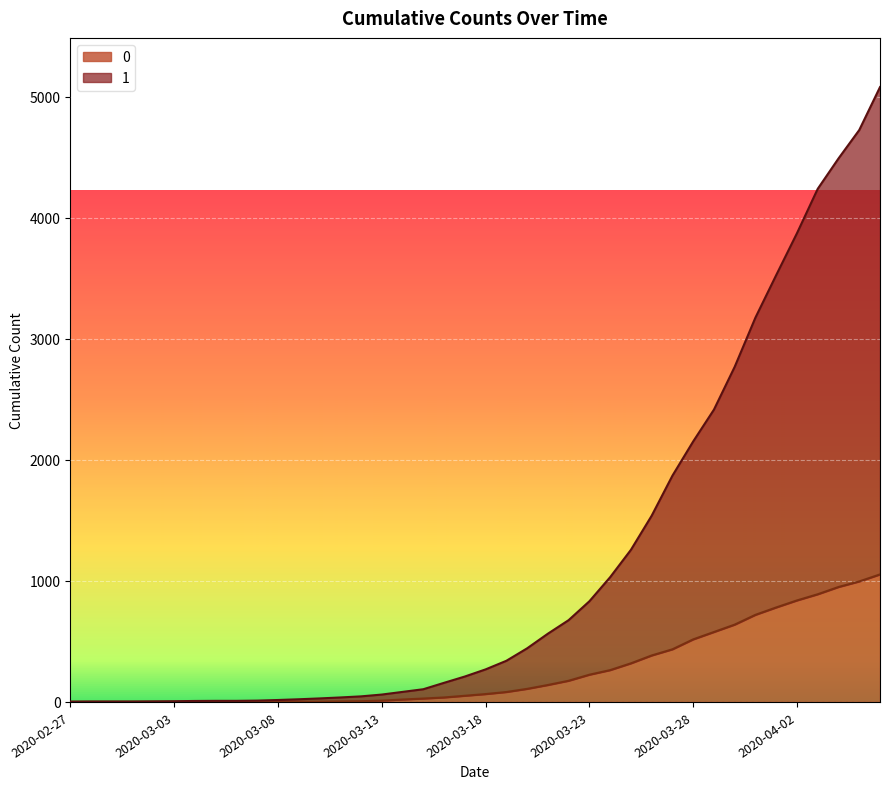

Reading left to right, extract all data points from this chart.

1: 3	4	4	4	5	6	8	9	9	11	16	22	29	37	46	61	83	105	158	210	269	340	443	564	676	832	1031	1257	1539	1870	2153	2416	2770	3177	3528	3874	4241	4492	4727	5082
0: 0	0	0	0	0	0	0	0	0	1	2	2	2	4	6	11	20	28	37	51	65	82	108	140	175	225	263	319	384	435	517	578	639	720	781	839	890	950	996	1054